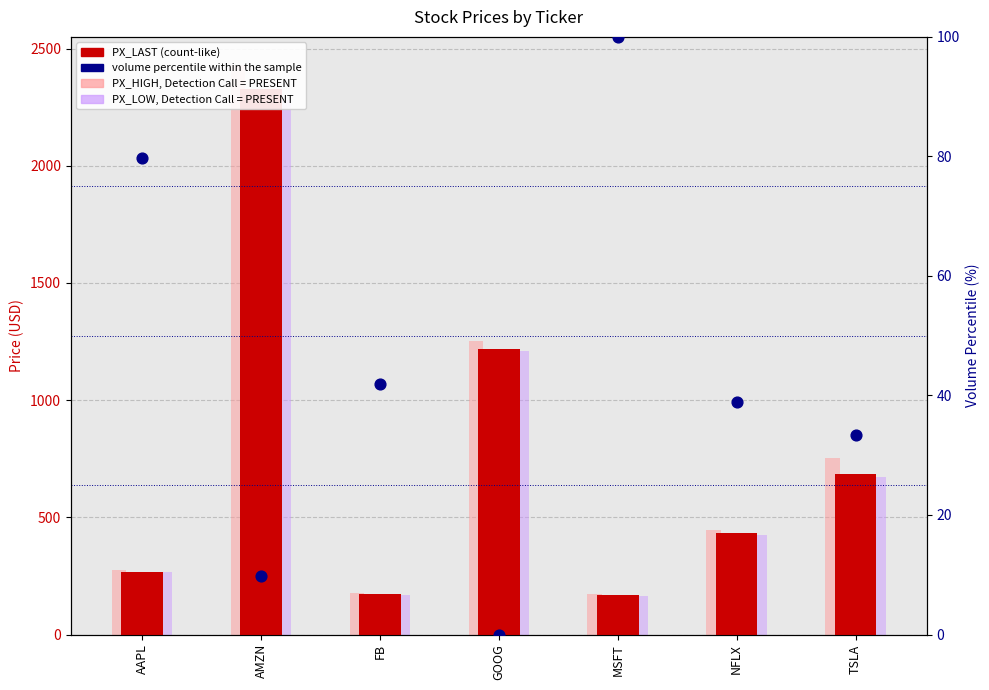

Which series reaches the minimum Y coordinate?

volume percentile within sample